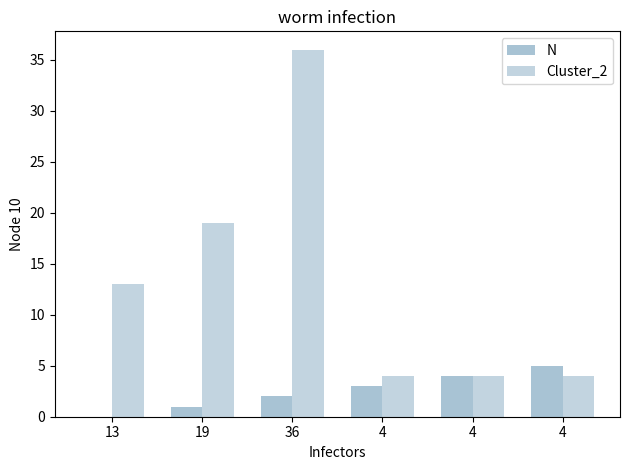

How many groups of bars are there?

6